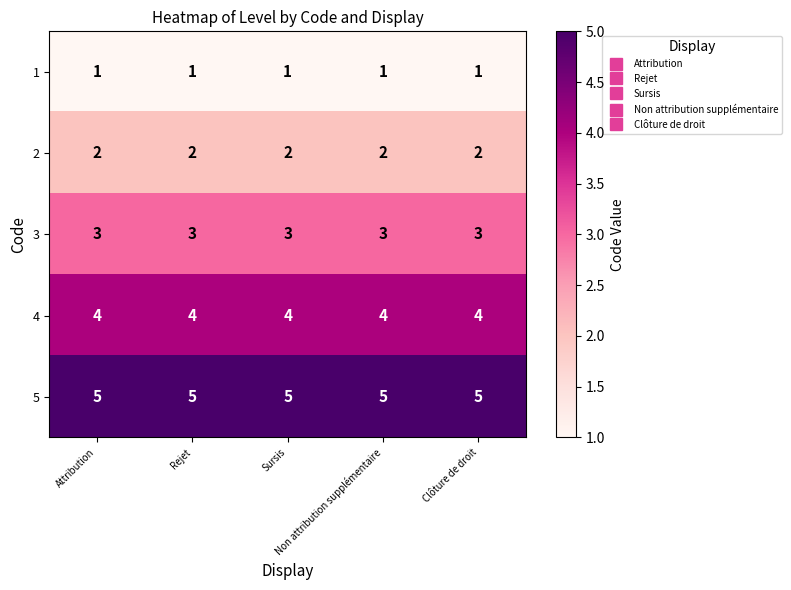

What is the difference between the highest and lowest values at Sursis?

4